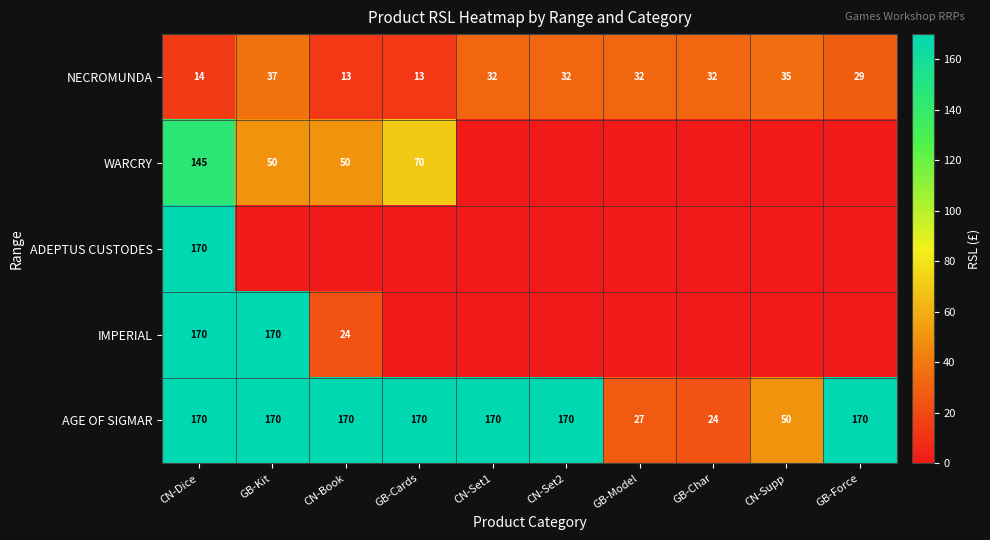

How many AGE OF SIGMAR values are between 50 and 170?

8